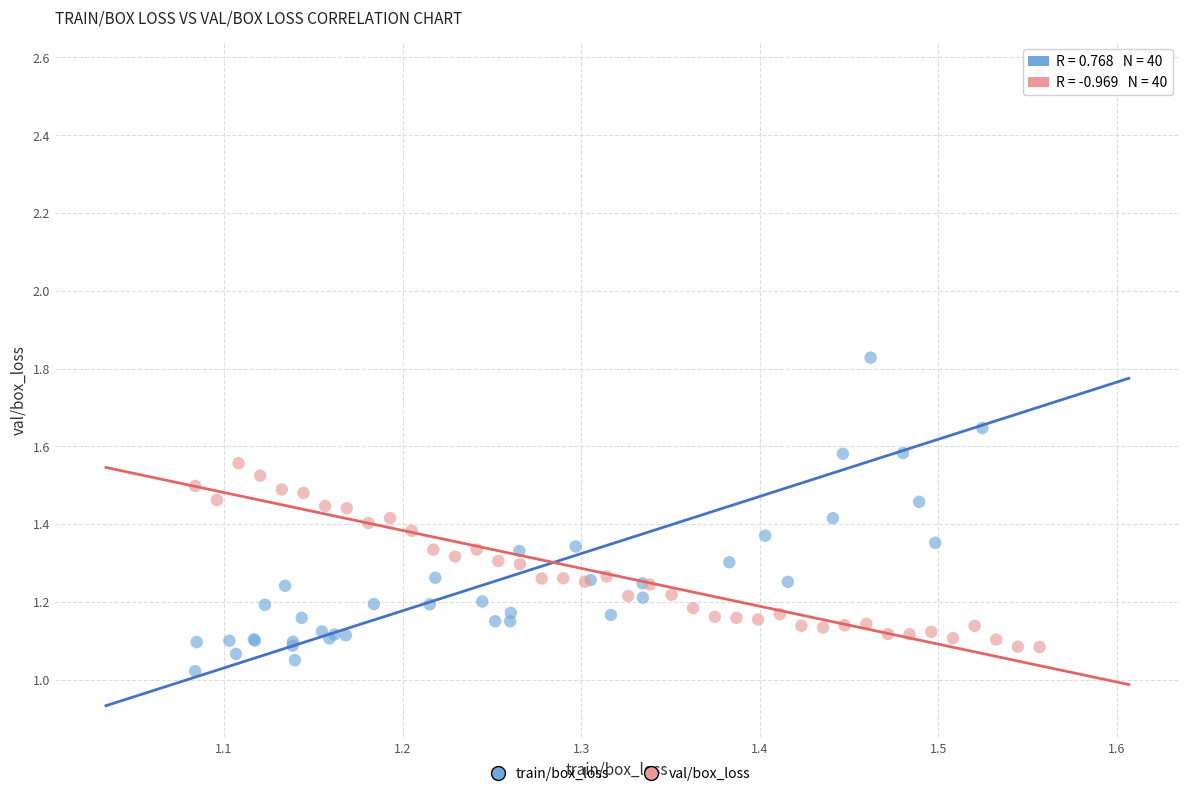

Which series contains the highest Y value?

train/box_loss